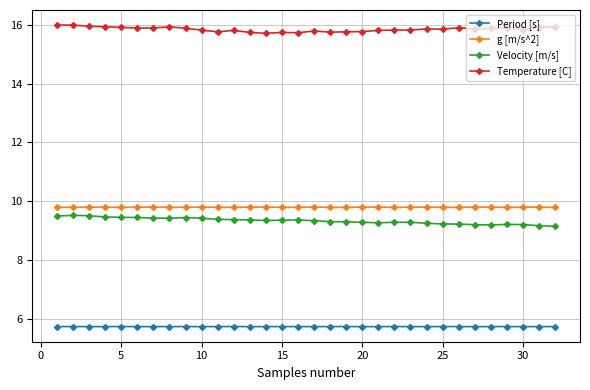

What is the maximum value for g [m/s^2]?

9.8